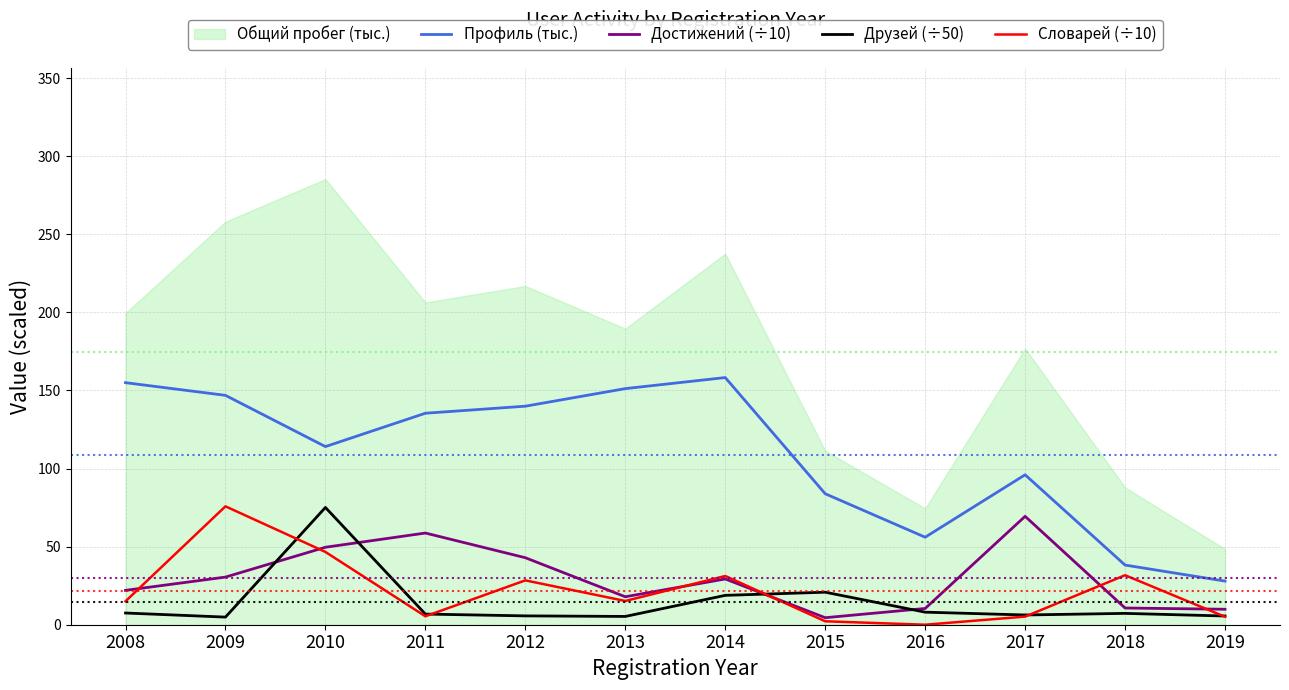

How many interior local peaks does the Достижений (÷10) series have?

3